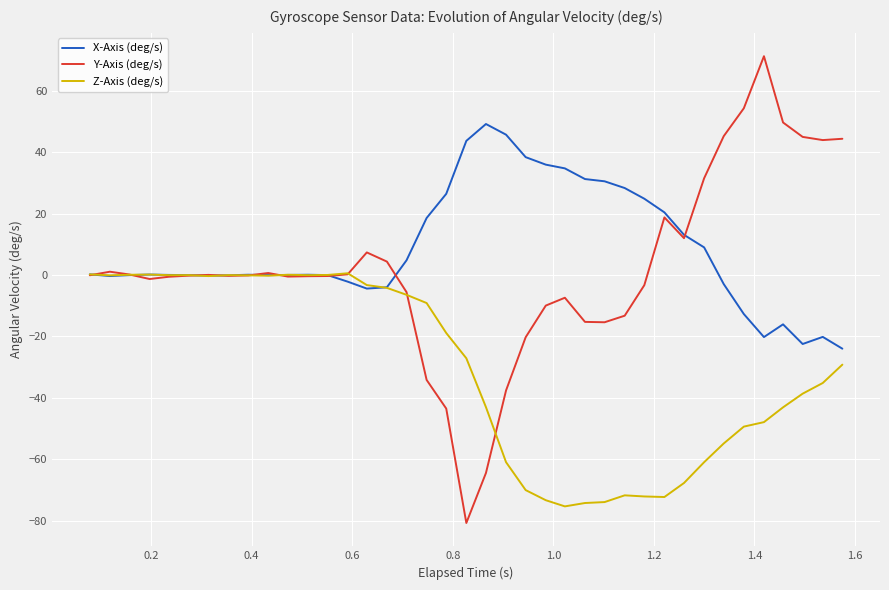

What is the highest value of the Y-Axis (deg/s) series?

71.2